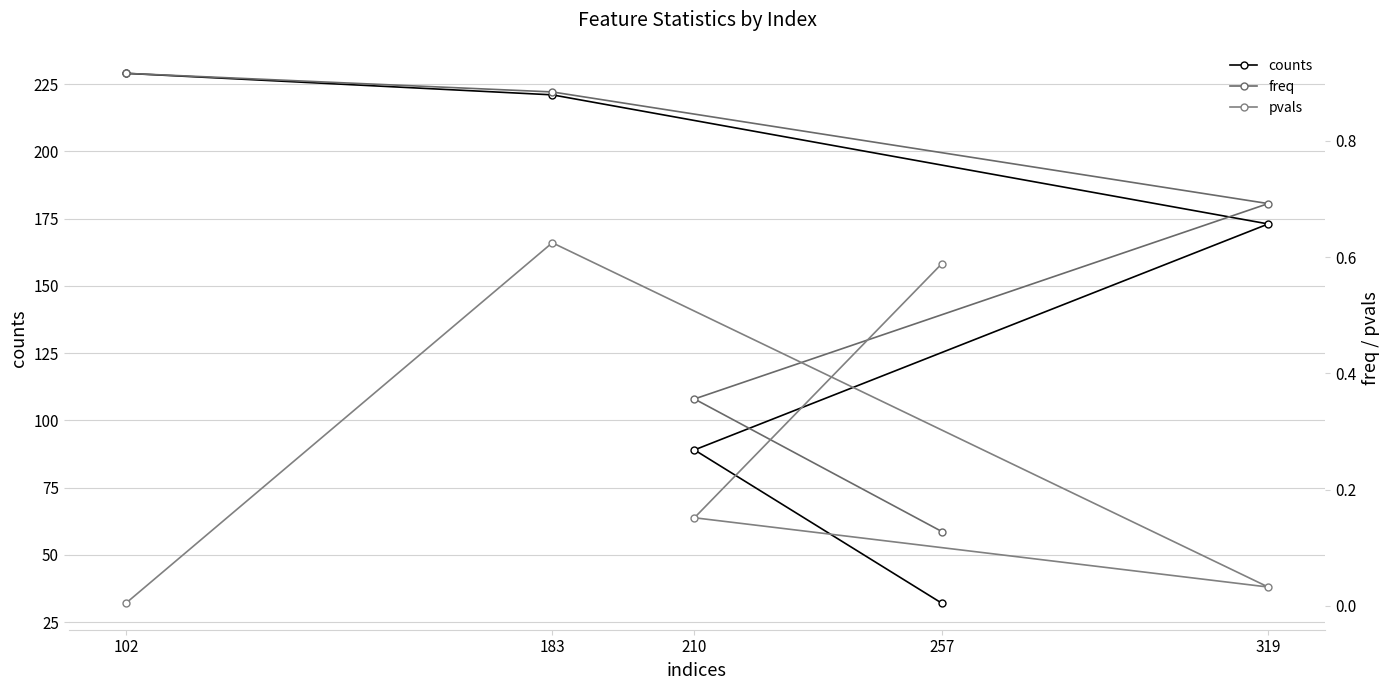

Does the chart have visible grid lines?

Yes